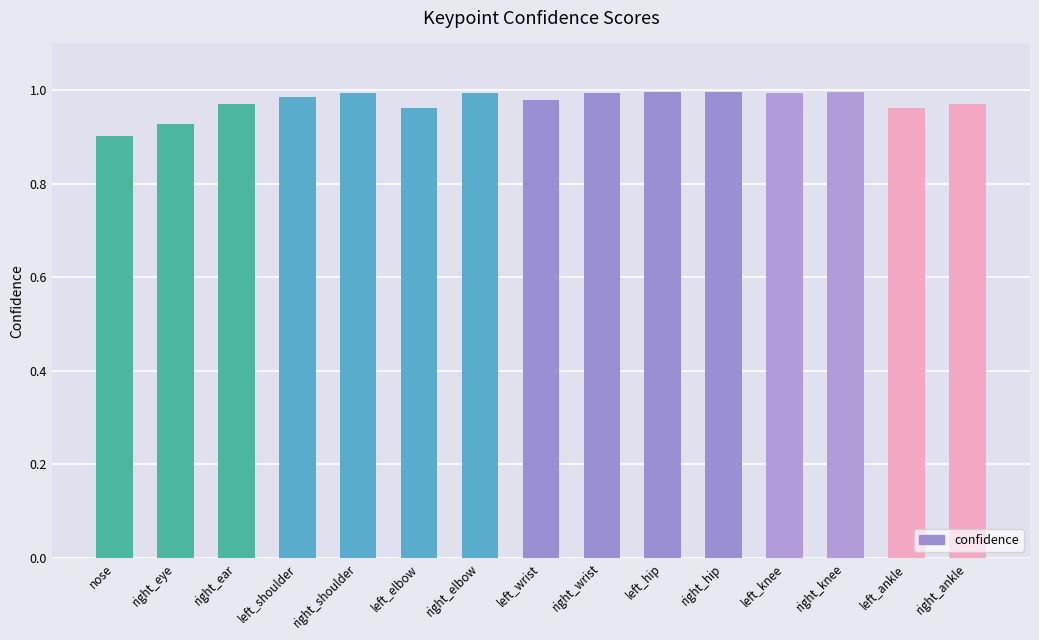

What is the sum of all values?

14.6